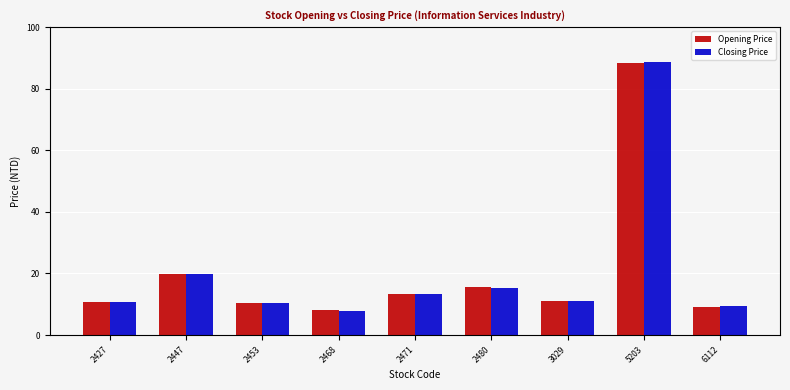

Where is Opening Price nearest to the value 48?

2447